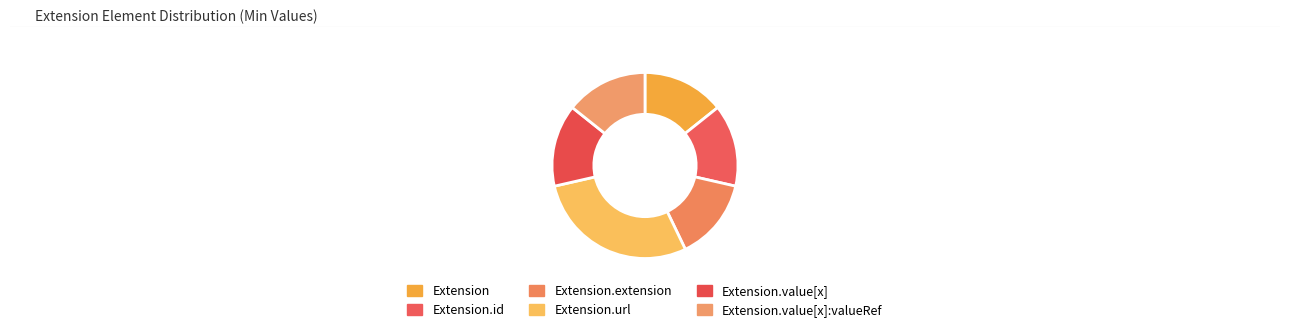

The Extension.id slice represents 1% of the pie. True or false?

False